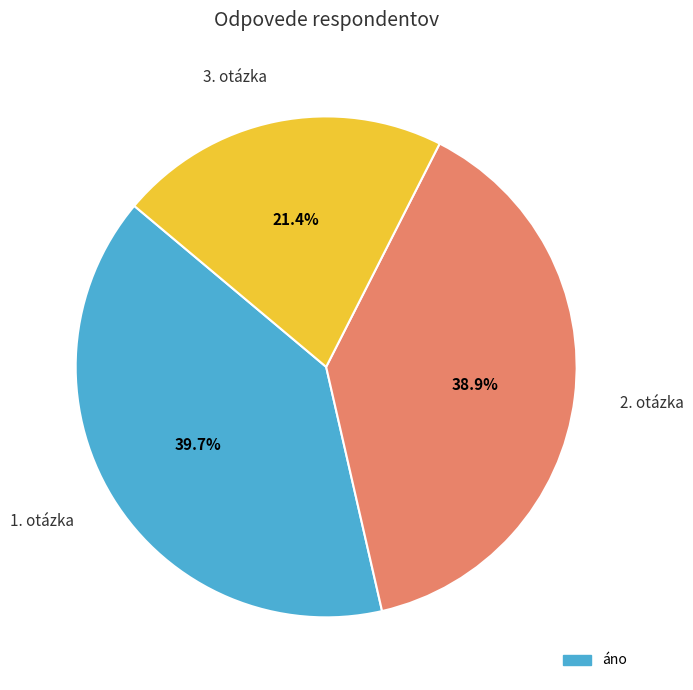

Does any single category account for the majority?

No